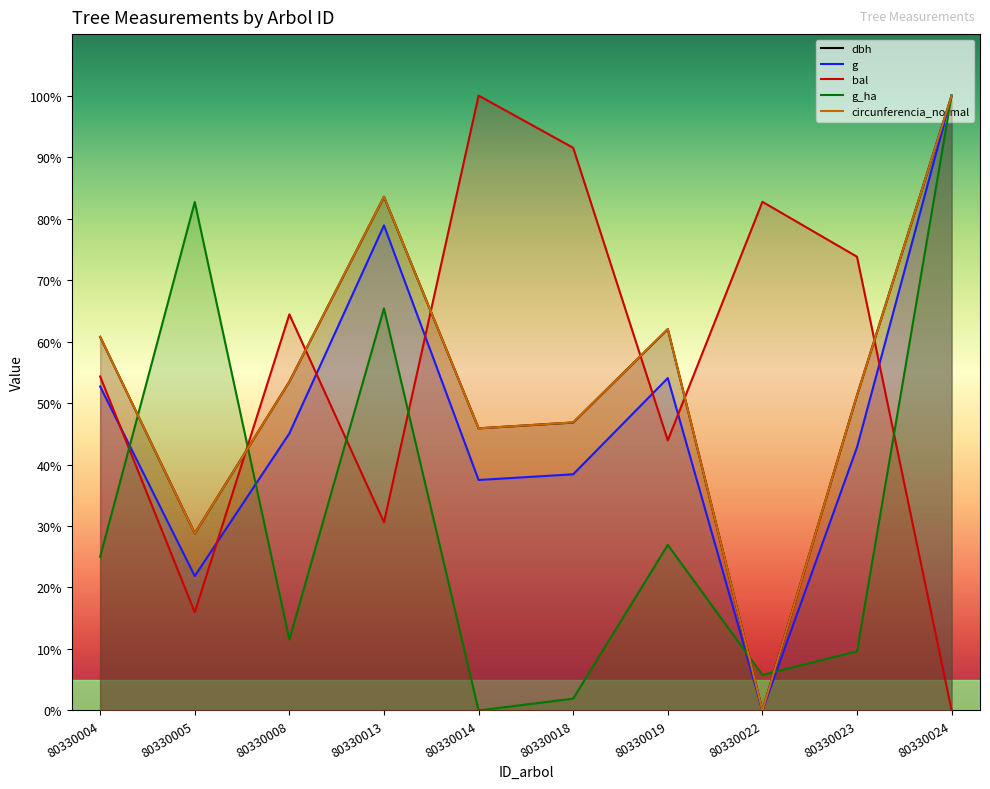

True or false: g and circunferencia_normal cross at least once.

False